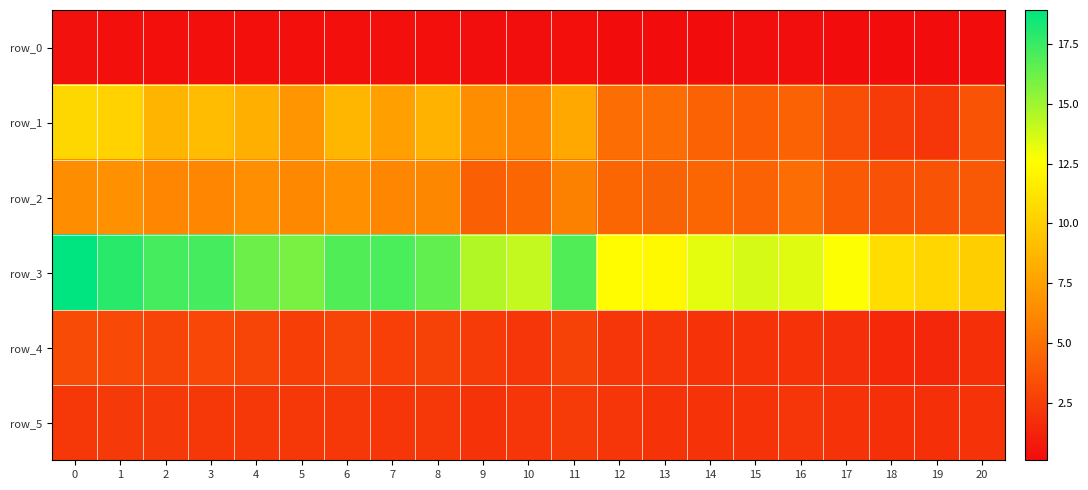

List the labels in order of row_4 value, largest first.

0, 1, 3, 2, 4, 6, 8, 11, 7, 5, 9, 10, 12, 13, 16, 14, 15, 20, 17, 18, 19